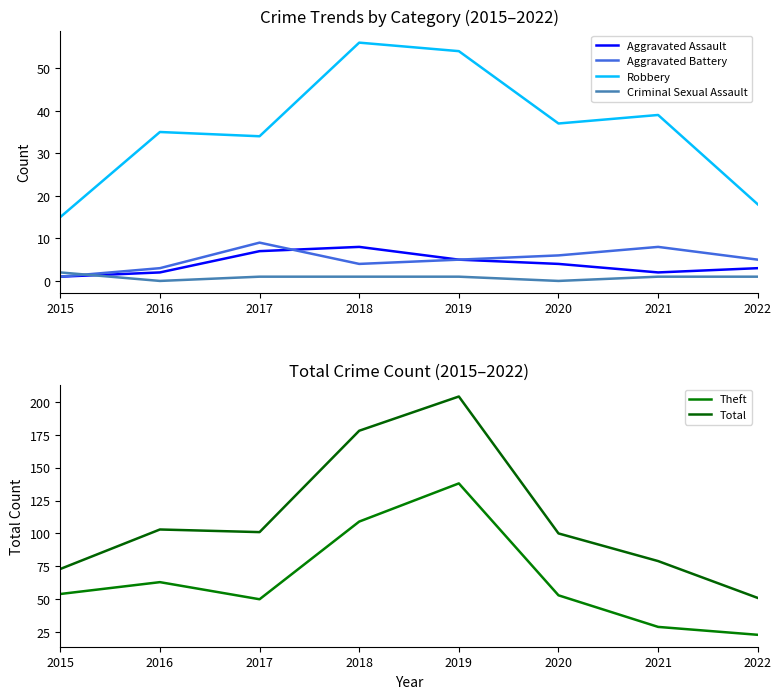

Which series has the widest spread of values?

Total